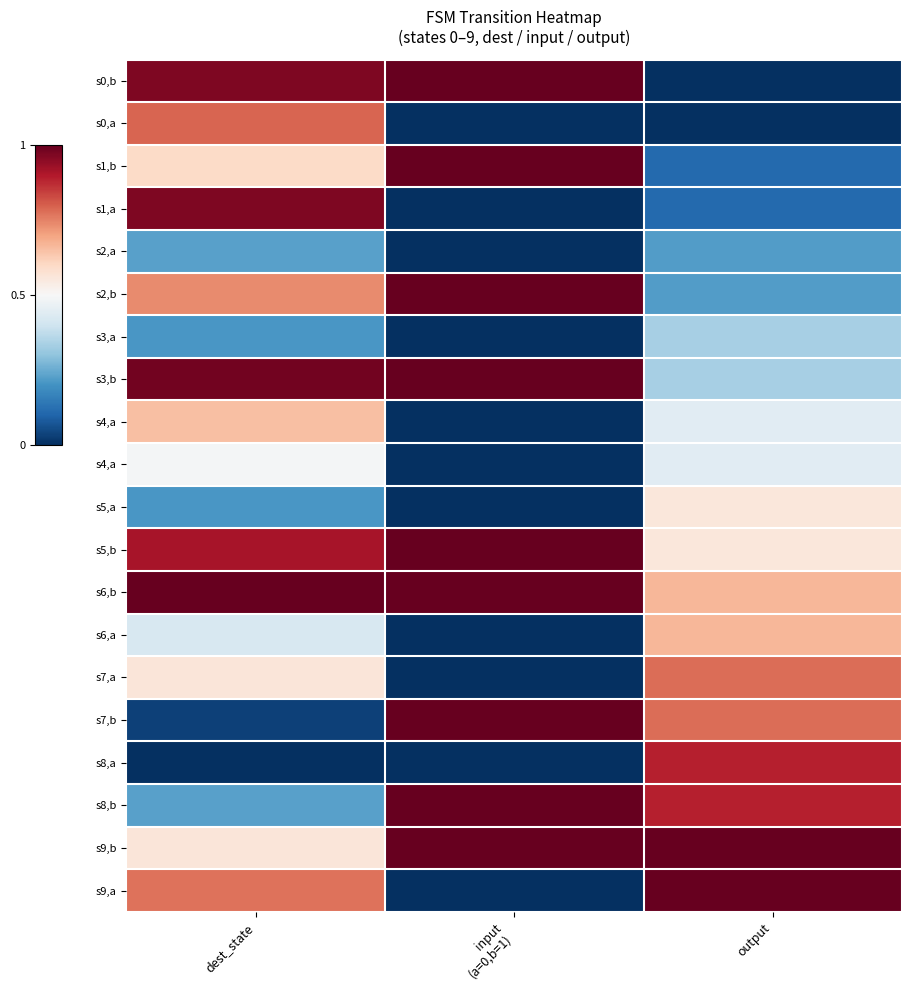

At how many categories does at least one series exceed 0?

3